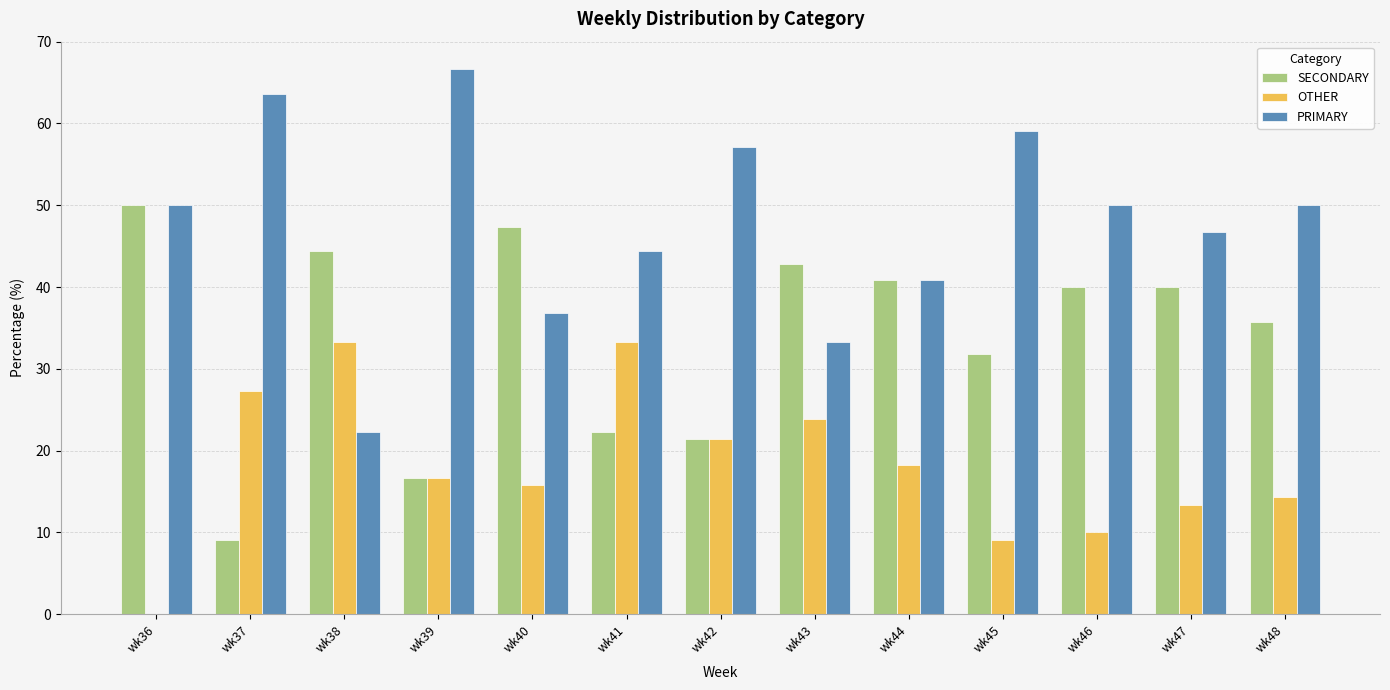

What is the average value of the PRIMARY series?

47.8